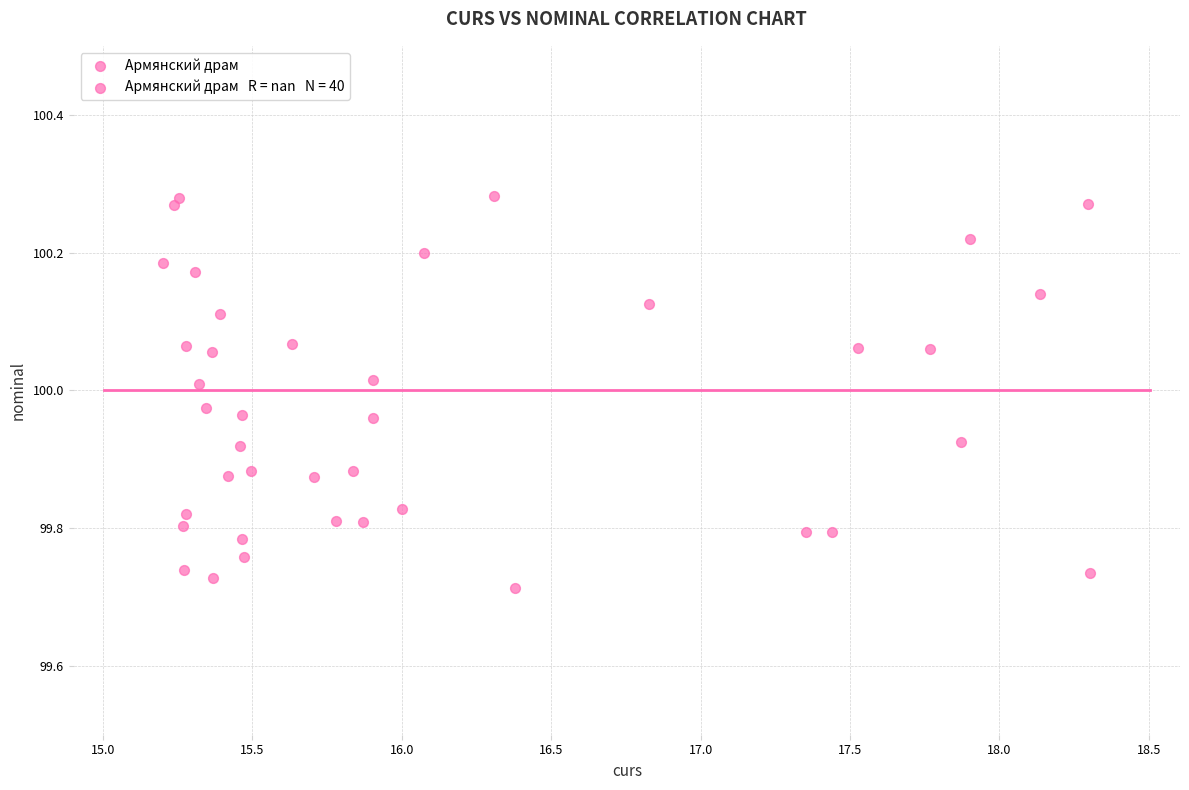

What is the range of X values (max minus min)?

3.1